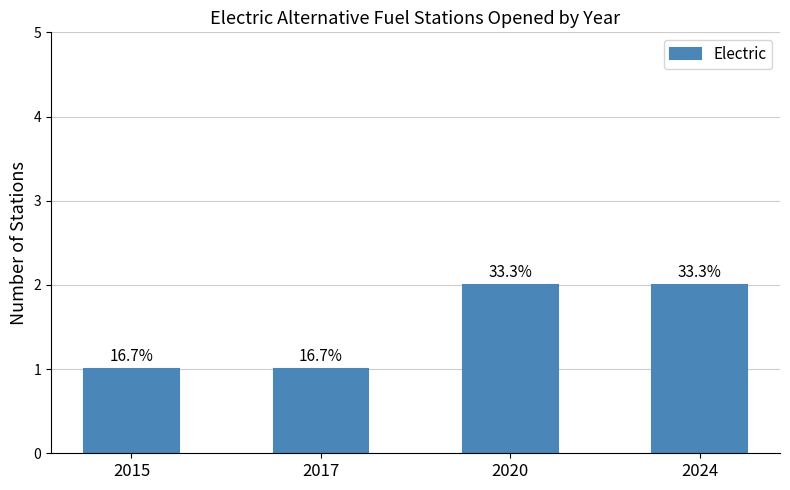

List the labels in order of value, smallest first.

2015, 2017, 2020, 2024